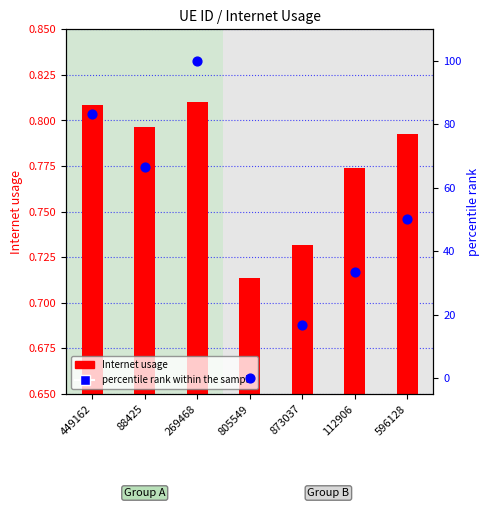

At which category is the sum across all series the highest?

269468